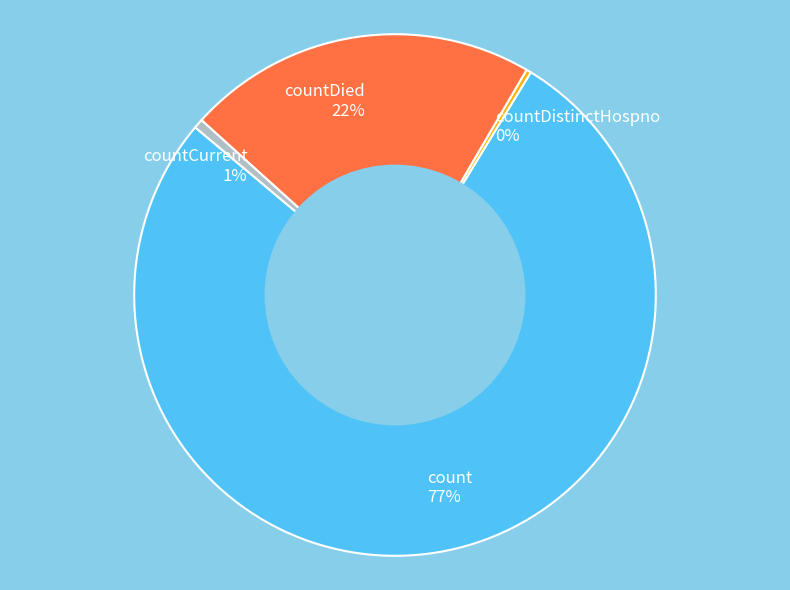

Which slice is the largest?

count 77%